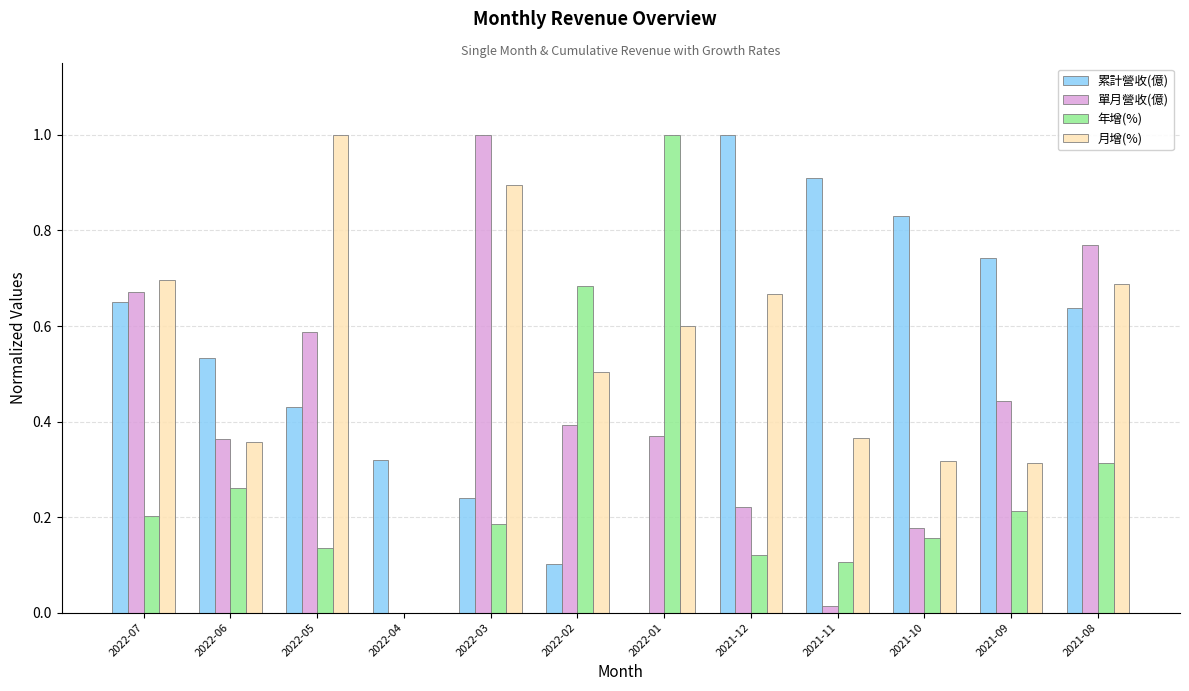

Which category has the highest value in the 月增(%) series?

2022-05